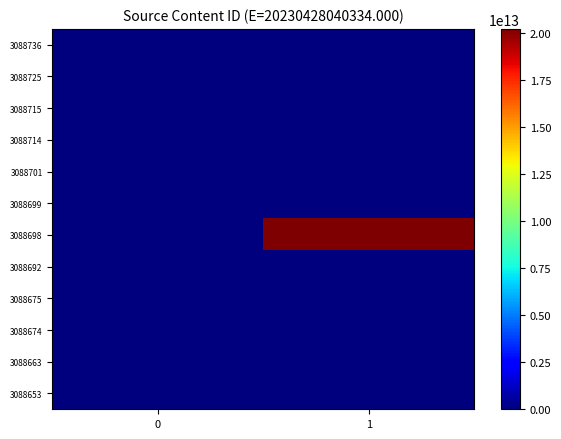

Which series has the largest total across all categories?

3088698